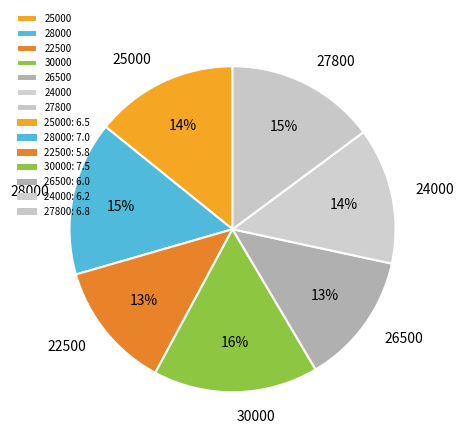

Does any single category account for the majority?

No